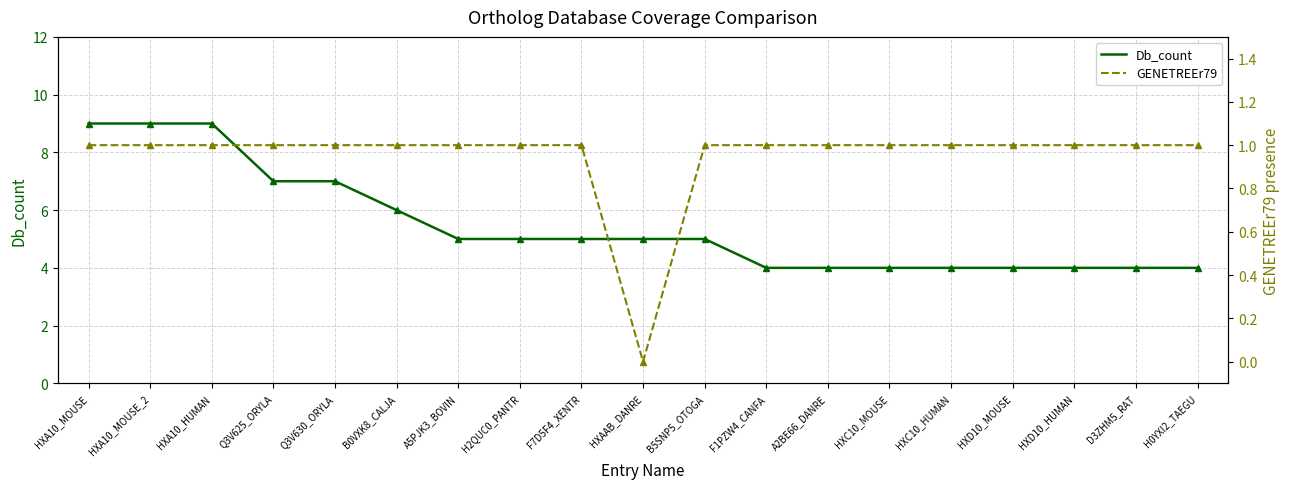

What is the value of the Db_count point at the 17th from the left?

4